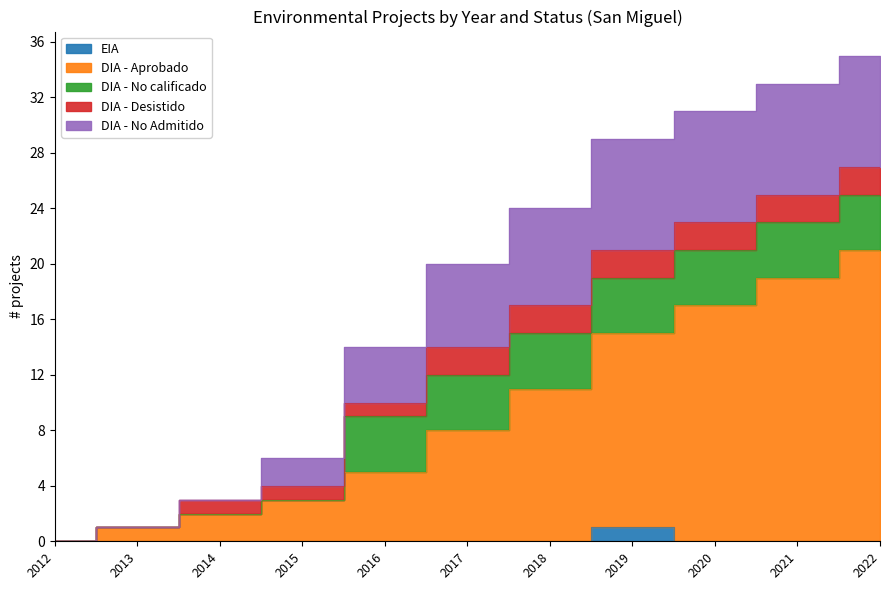

What is the sum of the DIA - Aprobado values at 2016 and 2012?

5